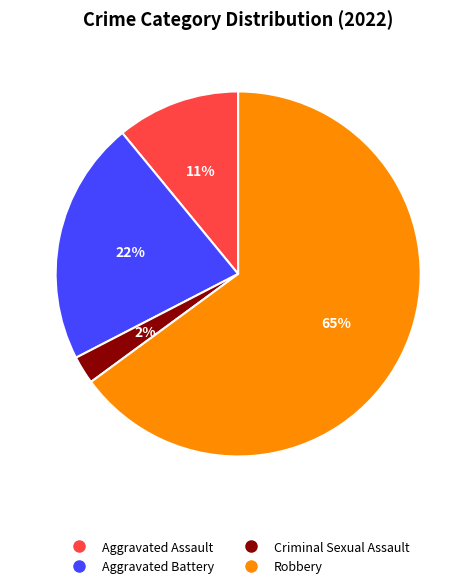

Which slice is the largest?

Robbery